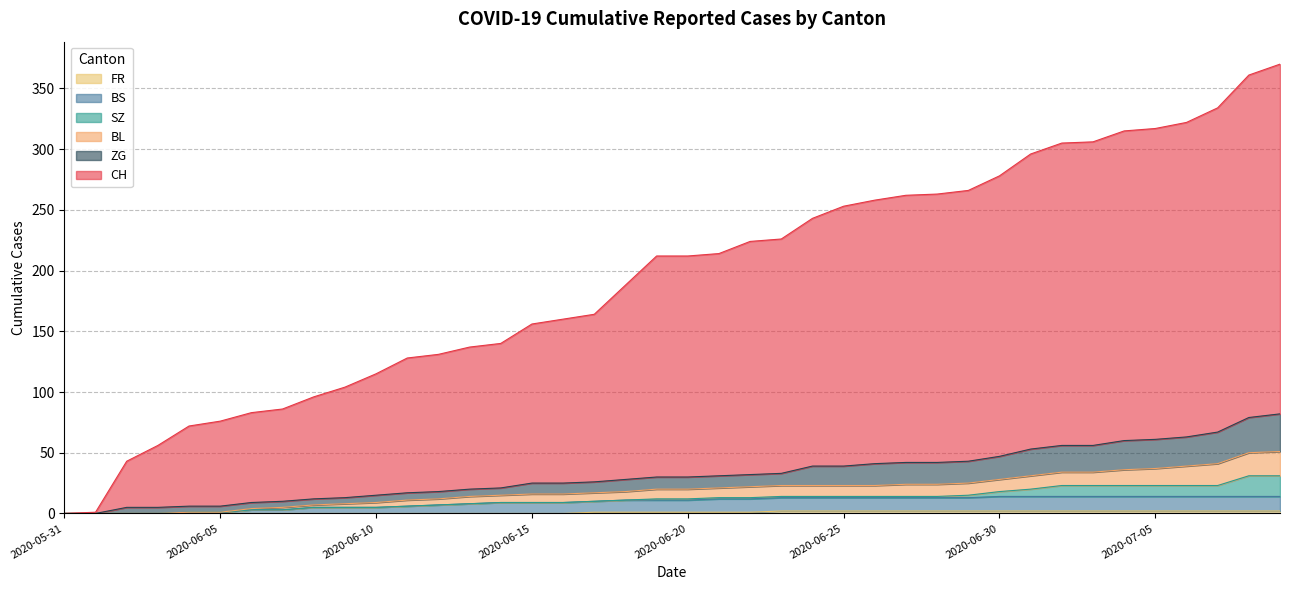

At which label does FR first exceed 1?

2020-06-23